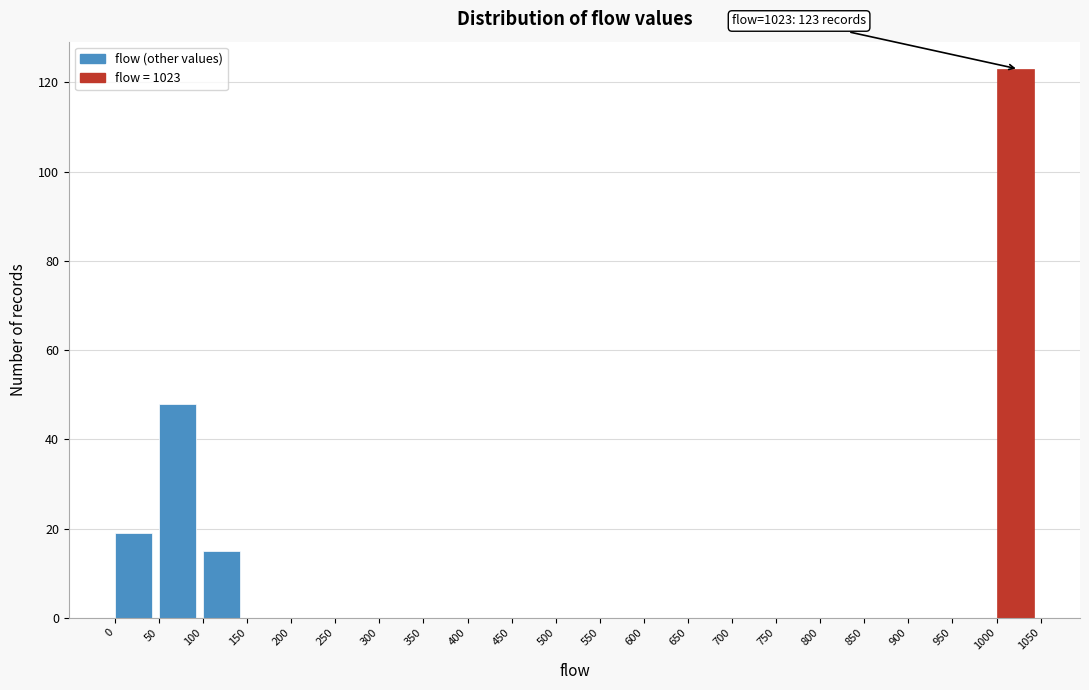

Over which range of the x-axis is the bar tallest?

1000 to 1050